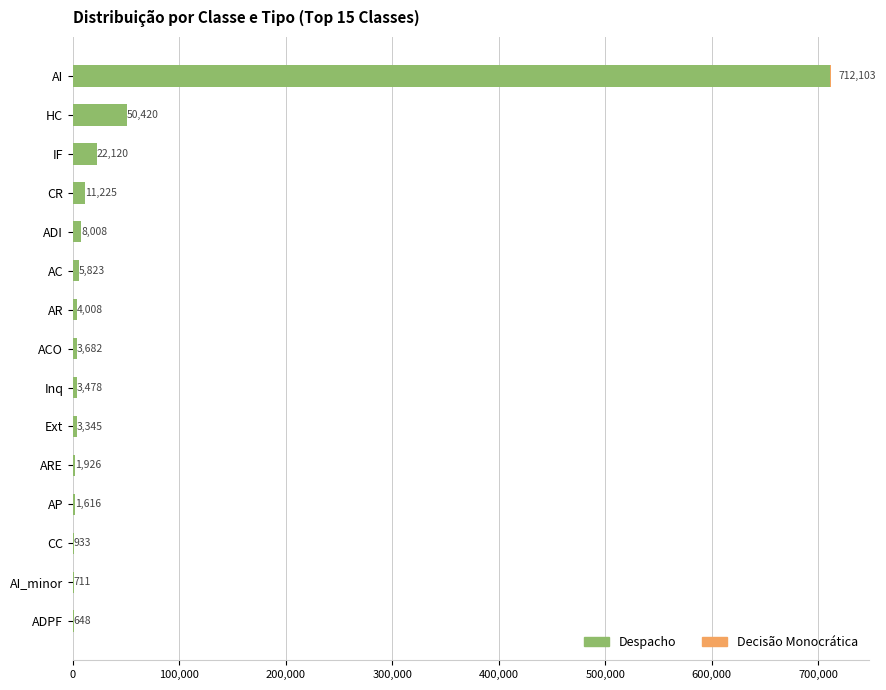

How many categories are shown in the chart?

15